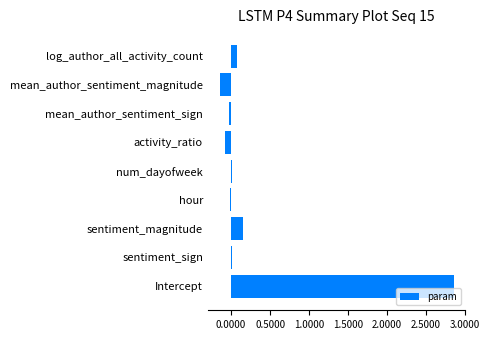

At which category does the chart reach its peak across all series?

Intercept